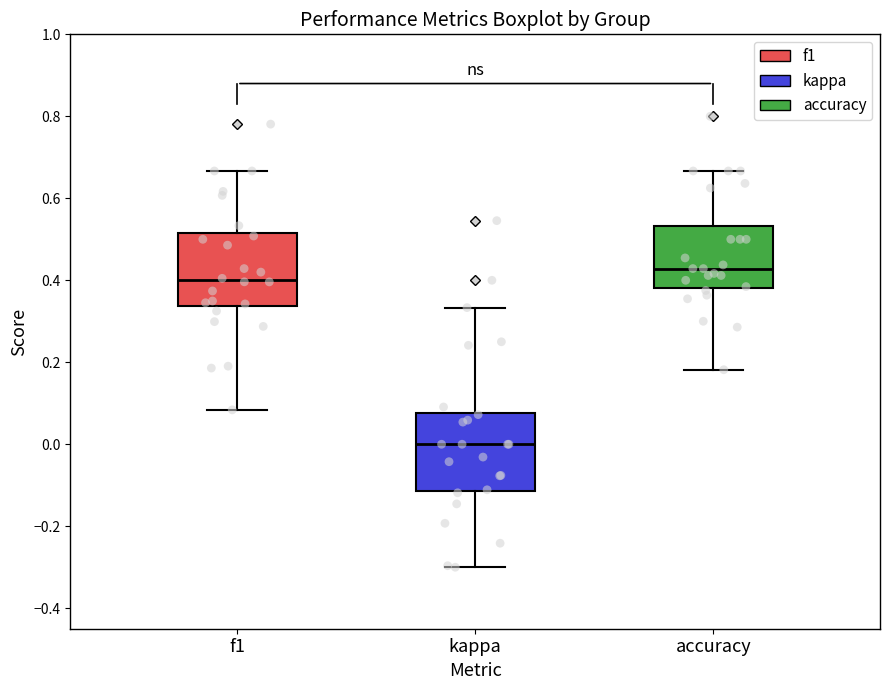

Reading left to right, transcribe this box plot: for each box, give where its median line is, the range the box spans, and where its two whiskers end, as read against the y-axis. The values are not printed on the chart, so give them approximately, as read against the axis.

f1: median 0.40, box 0.34 to 0.52, whiskers 0.08 to 0.66
kappa: median 0.00, box -0.12 to 0.08, whiskers -0.30 to 0.34
accuracy: median 0.42, box 0.38 to 0.54, whiskers 0.18 to 0.66